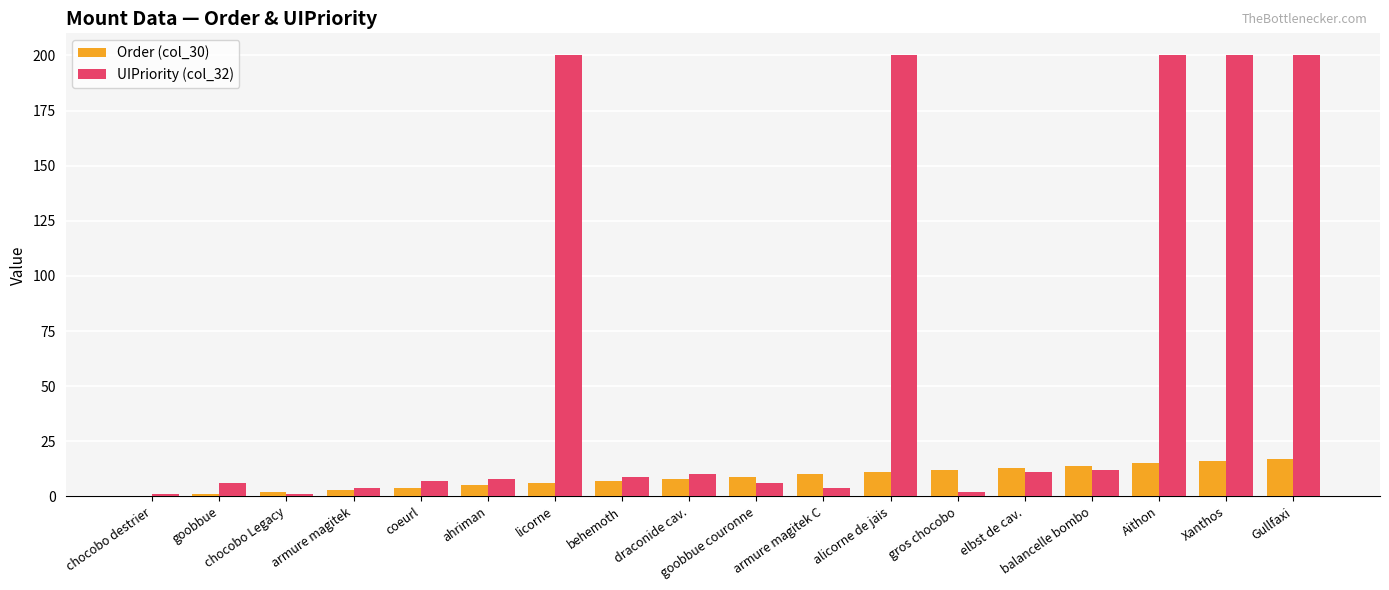

The Order (col_30) series shows 5 at ahriman. True or false?

True